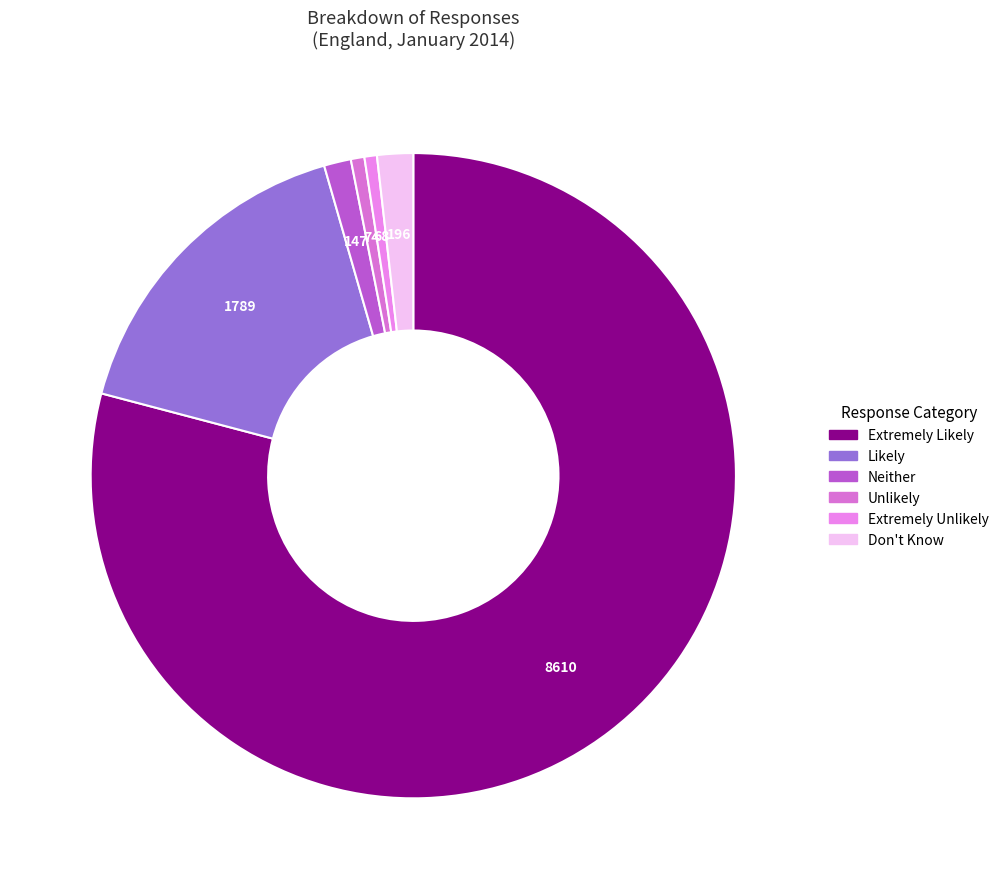

What is the smallest slice in the pie chart?

Extremely Unlikely